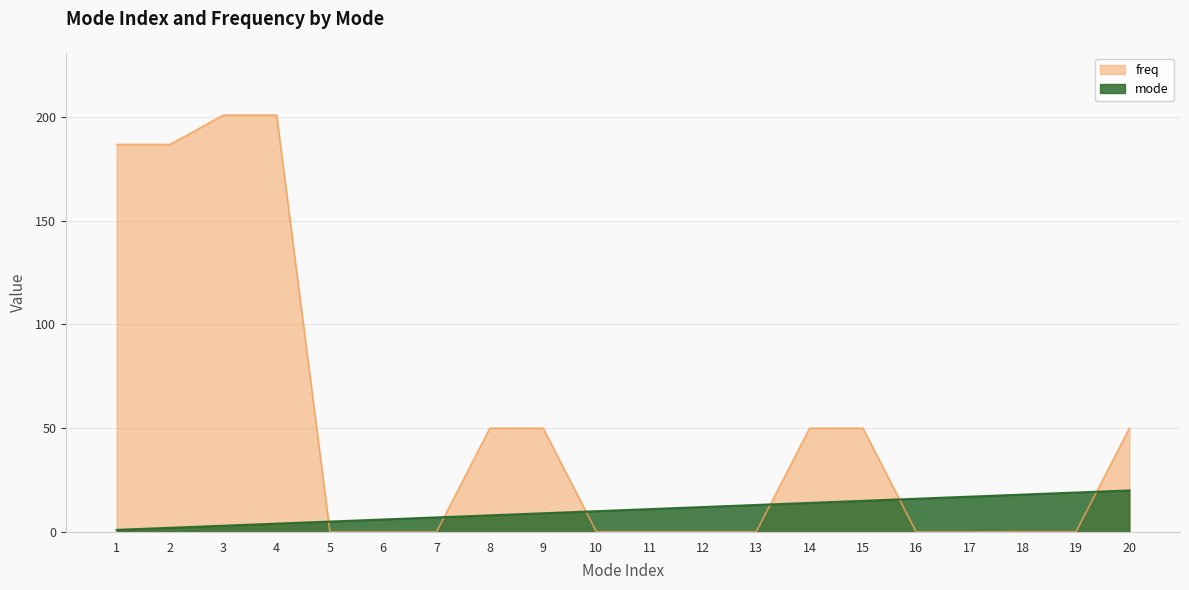

Between 7 and 15, which series saw the biggest shift?

freq